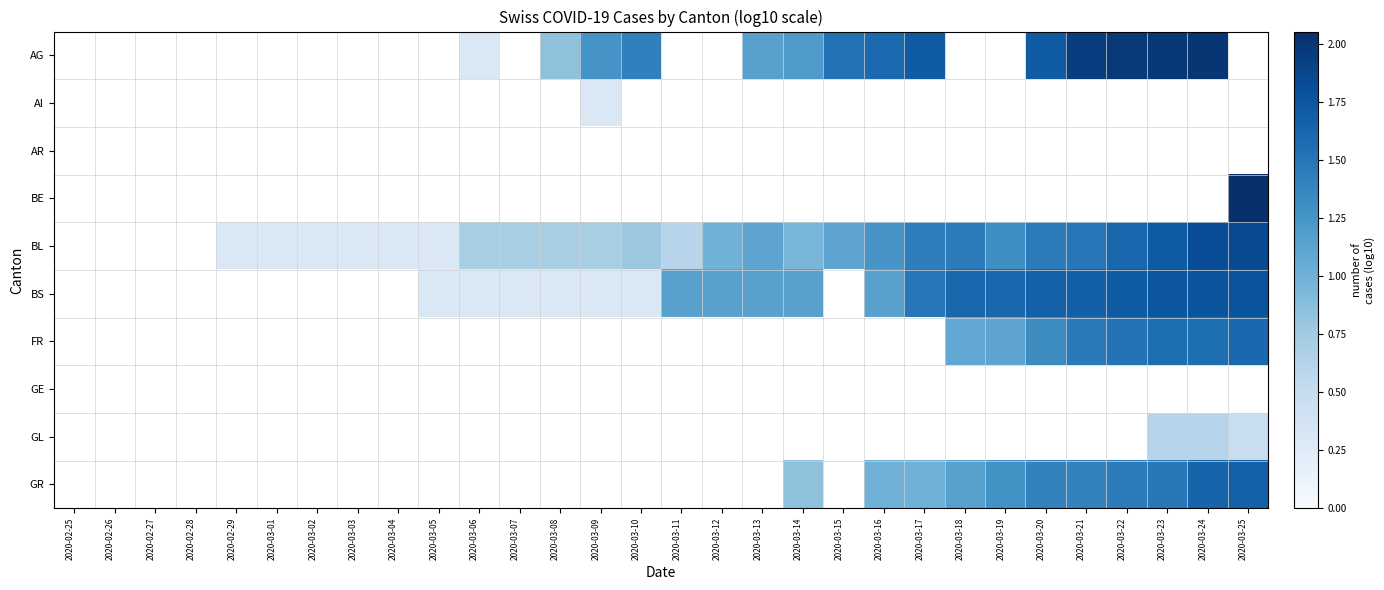

At which category does the chart reach its minimum across all series?

2020-03-06